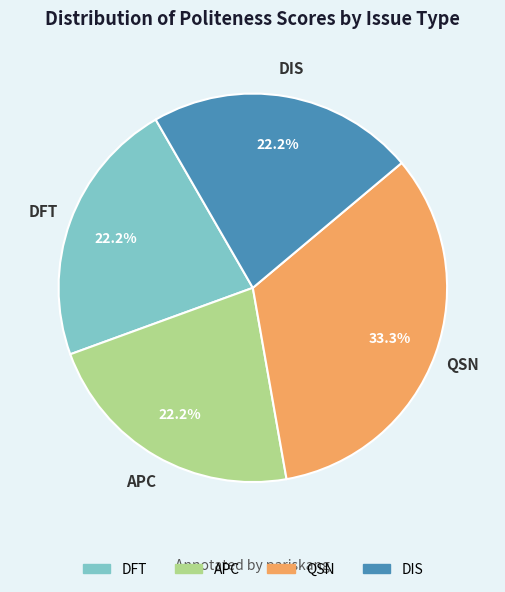

To the nearest percent, what is the difference between the largest and smallest slice percentages?

11%